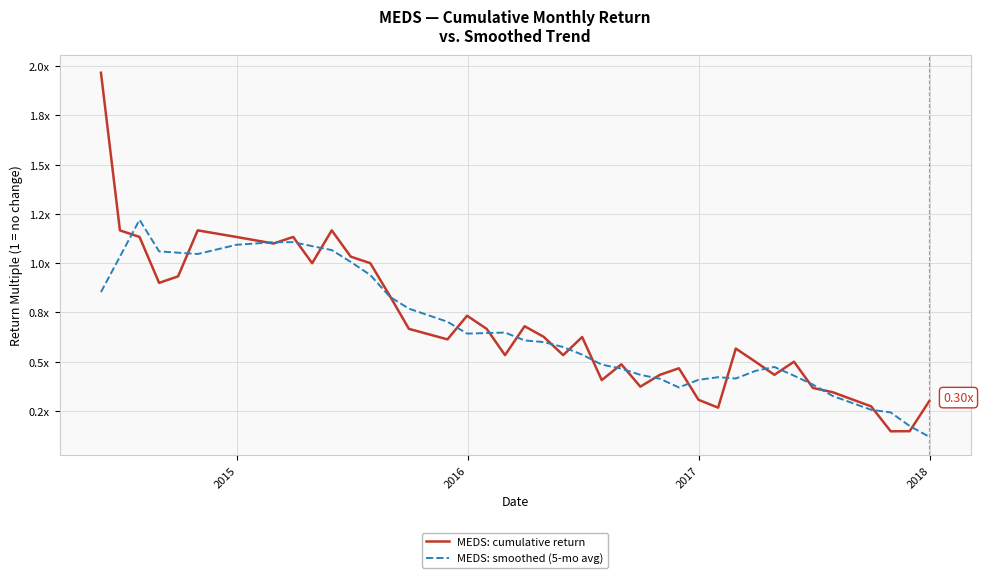

True or false: MEDS: smoothed (5-mo avg) and MEDS: cumulative return cross at least once.

True